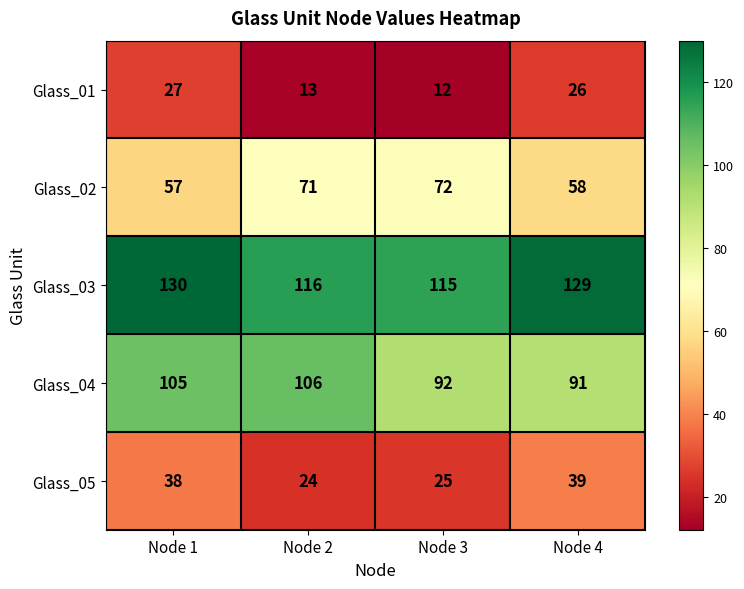

Which category has the lowest value across all series?

Node 3